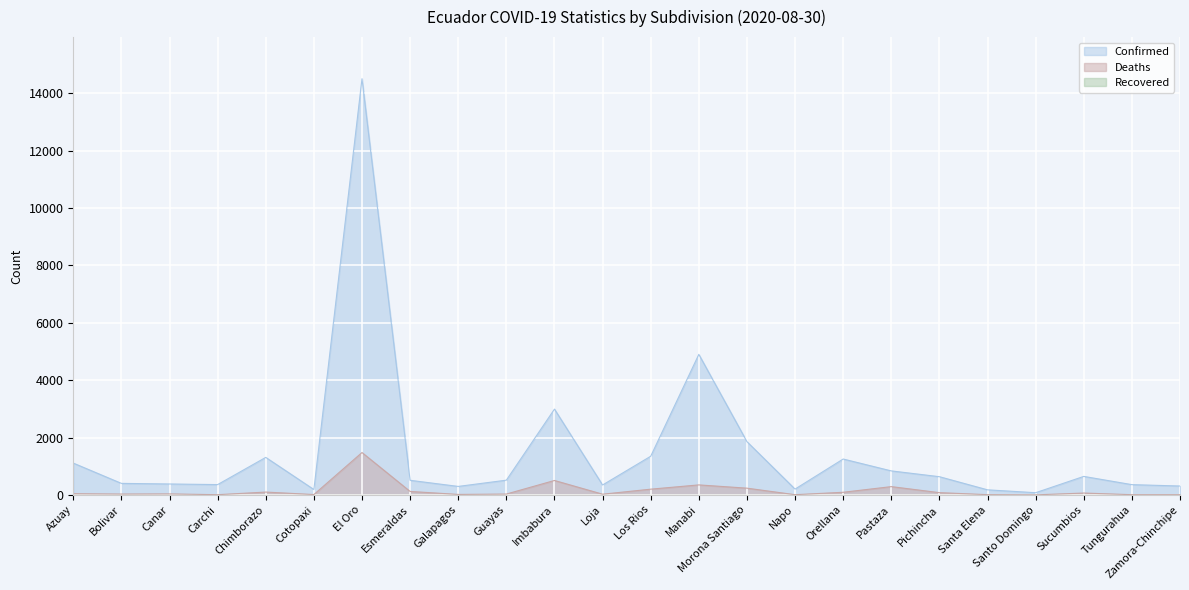

Does the chart display data point markers on the line(s)?

No